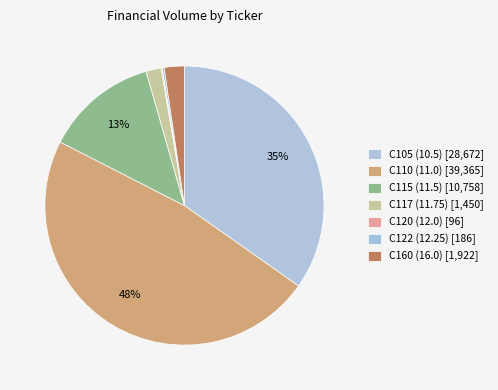

What portion of the pie excludes C105 (10.5)?

65.2%